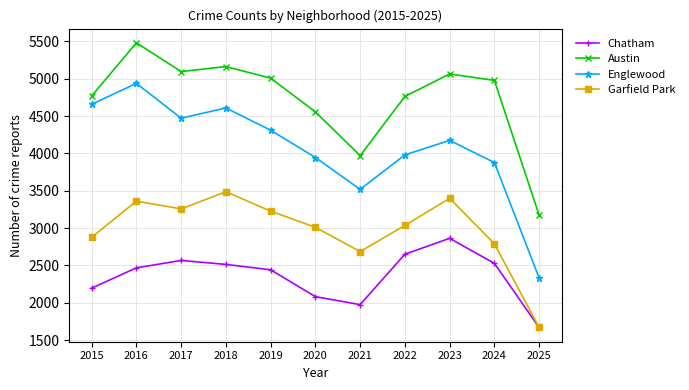

Which category has the lowest value across all series?

2025